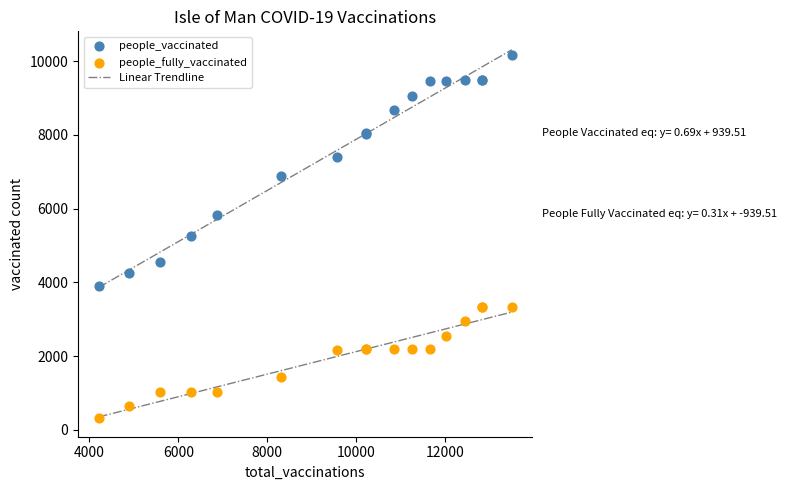

What is the X range (max minus min) for the scatter plot?

9288